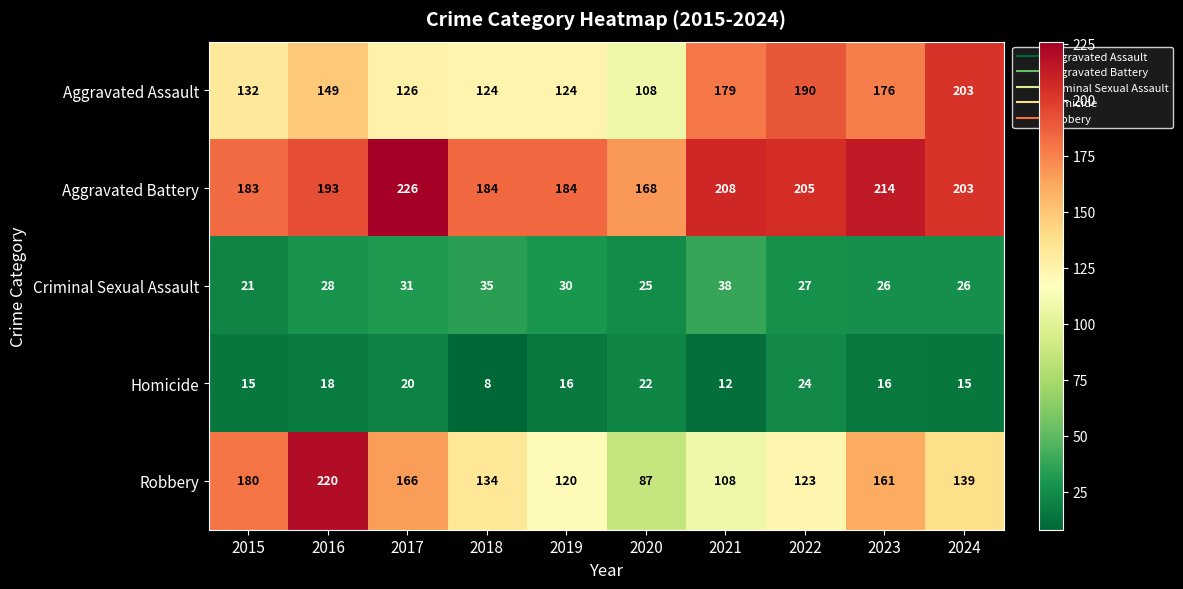

What is the difference between the Aggravated Battery values at 2015 and 2017?

43